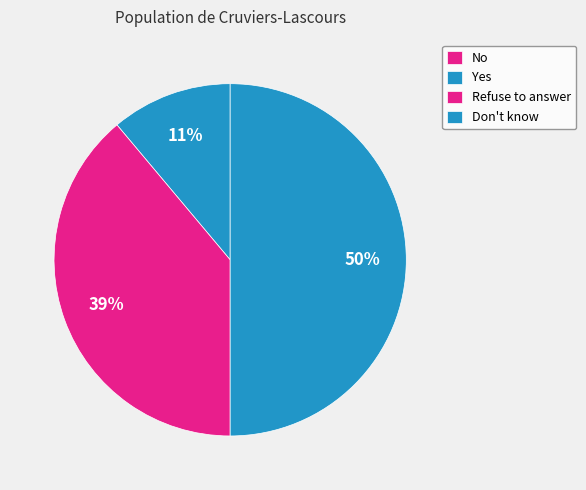

True or false: Don't know accounts for 59% of the total.

False